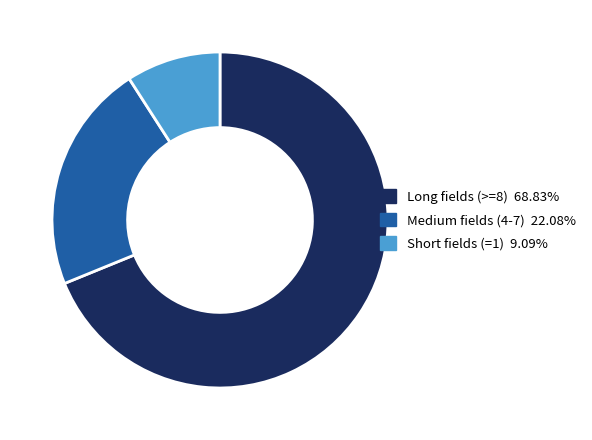

Does any single category account for the majority?

Yes